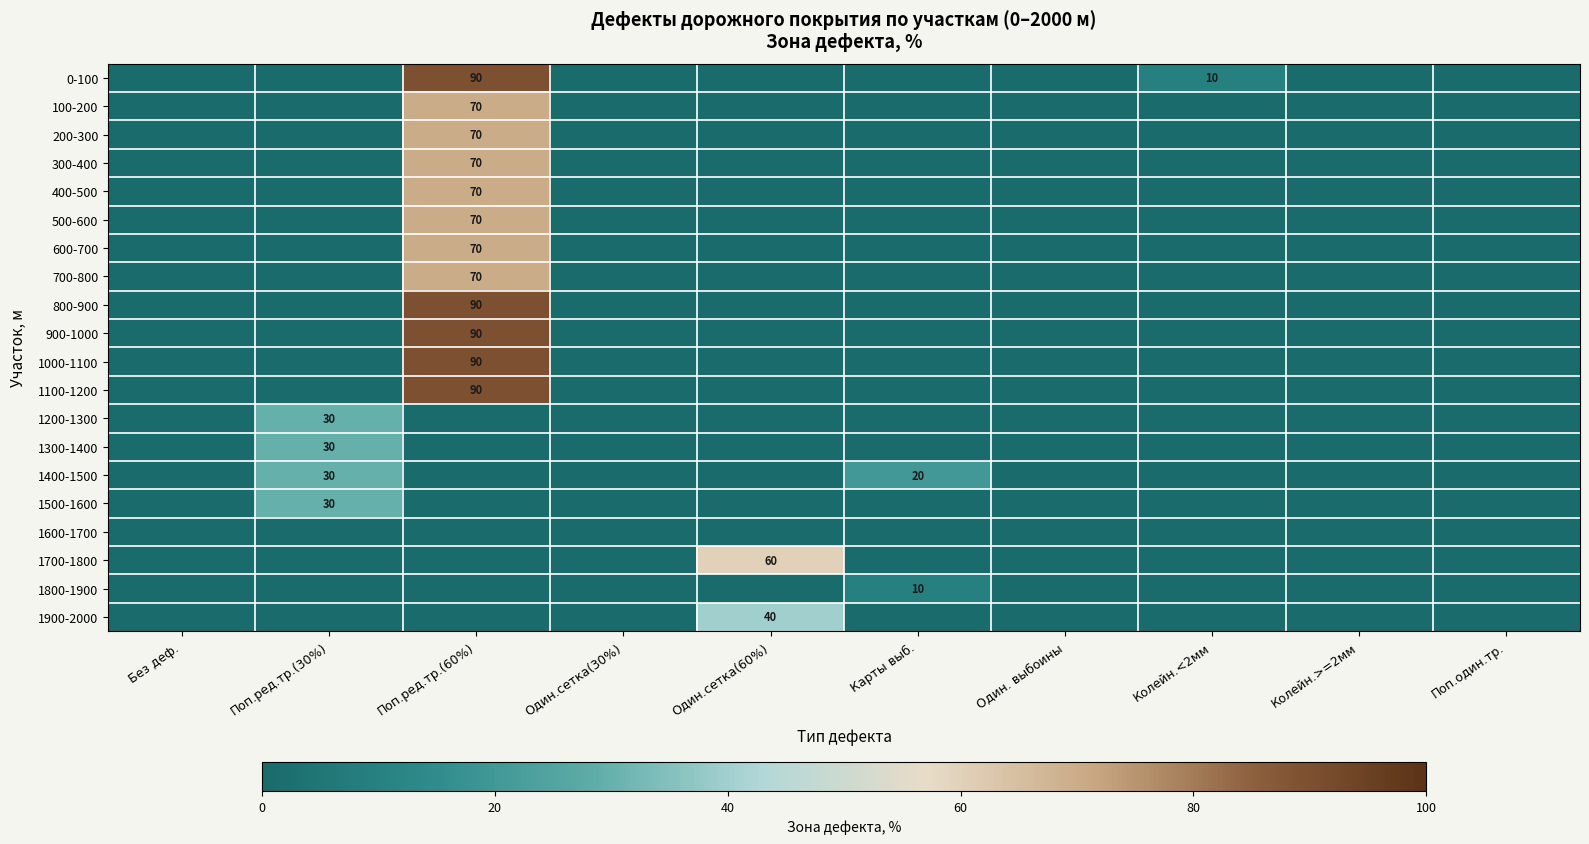

At which category is the sum across all series the highest?

Поп.ред.тр.(60%)